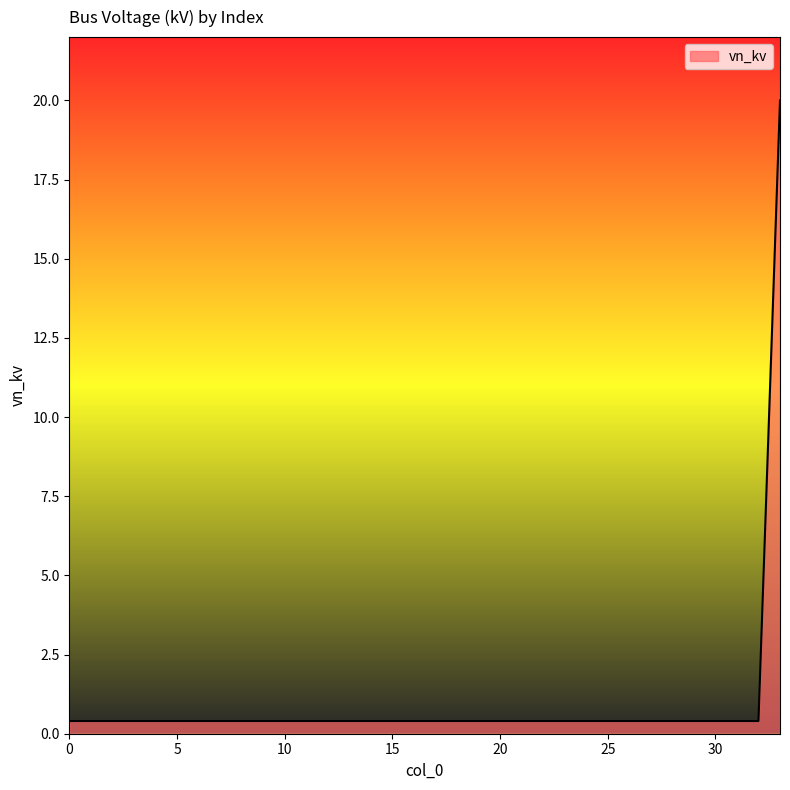

What is the greatest value displayed?

20.0